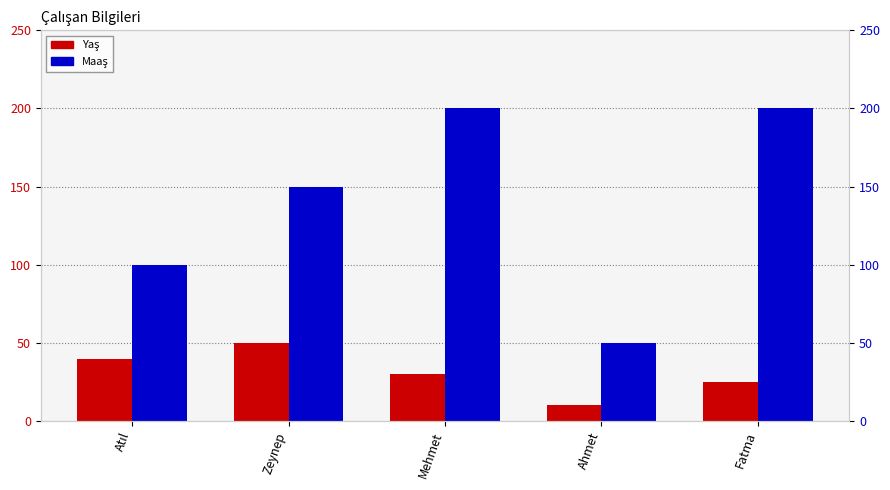

The Maaş series shows 14 at Ahmet. True or false?

False